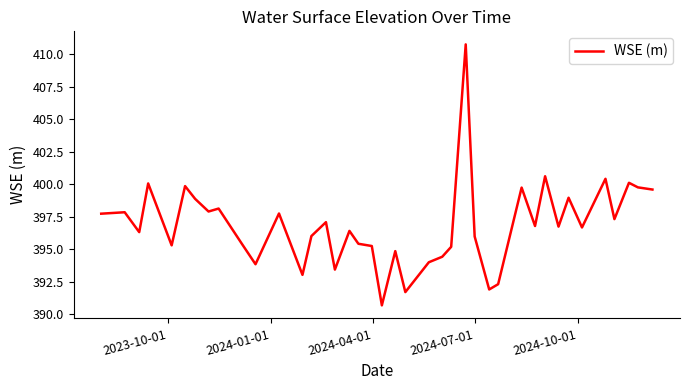

Count the number of data series in this chart.

1